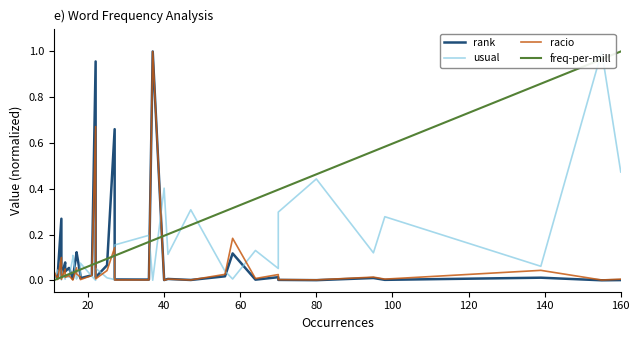

What are all the series names shown in the legend?

rank, usual, racio, freq-per-mill